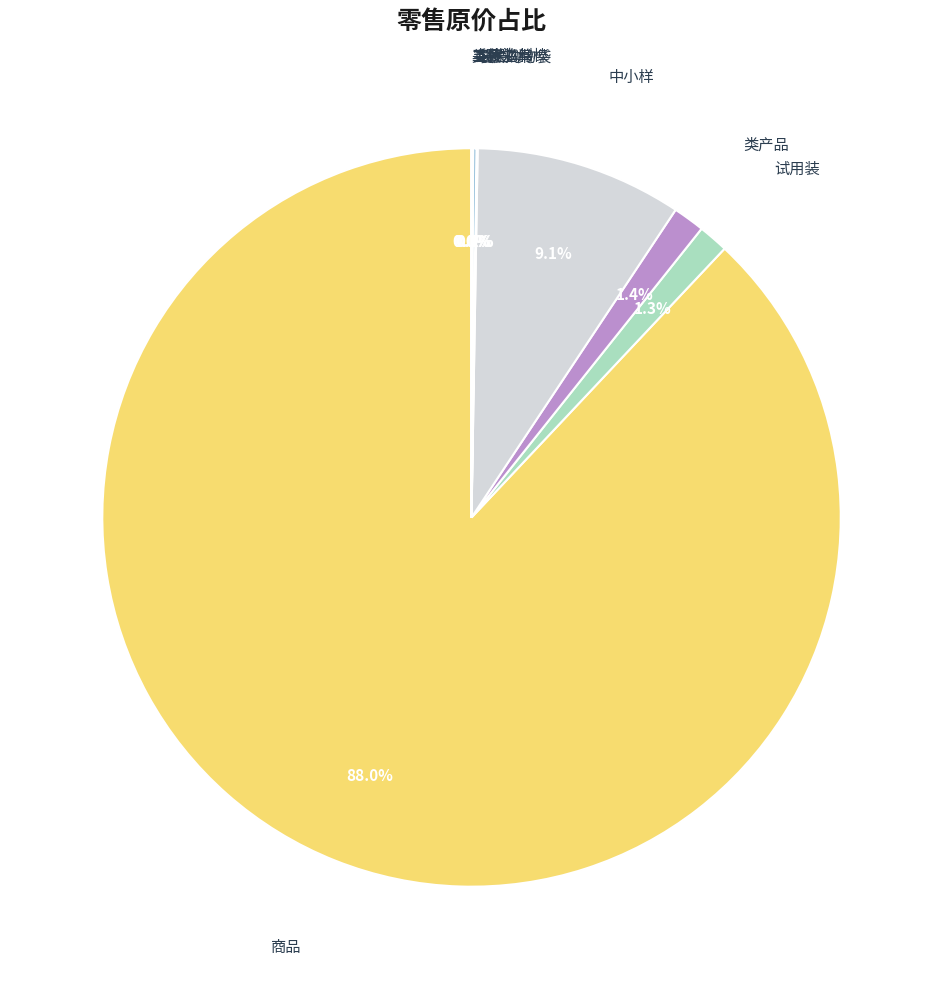

Which category has the biggest portion of the pie?

商品